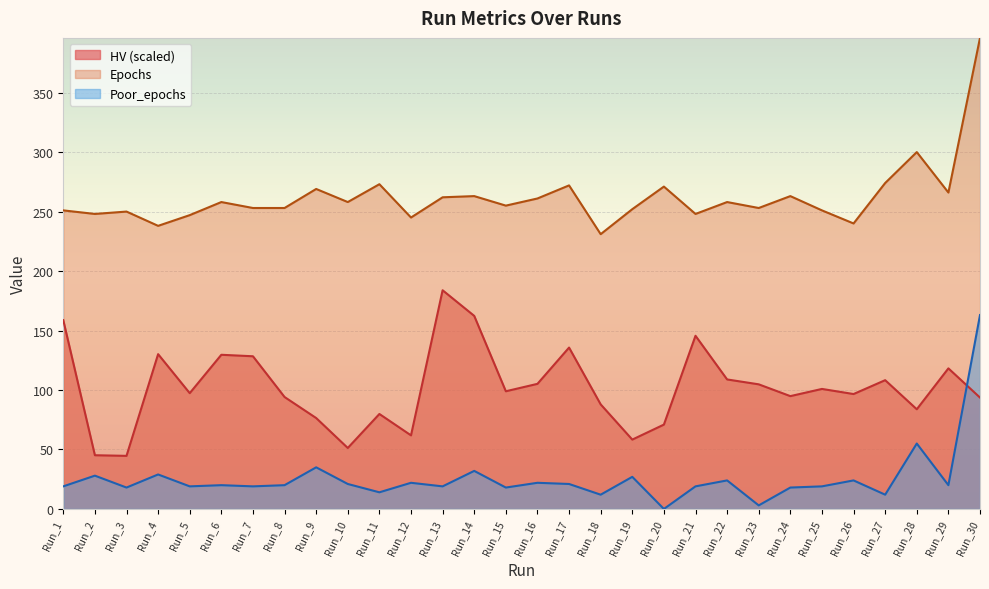

Rank the series by their maximum value, from highest to lowest.

Epochs, HV (scaled), Poor_epochs